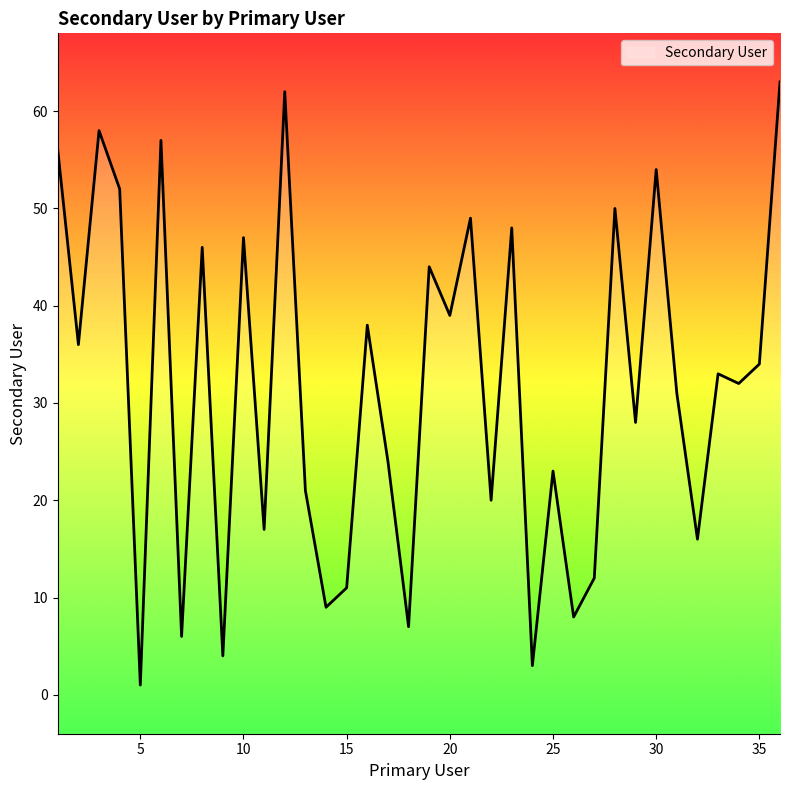

How many data points are less than 33?

18